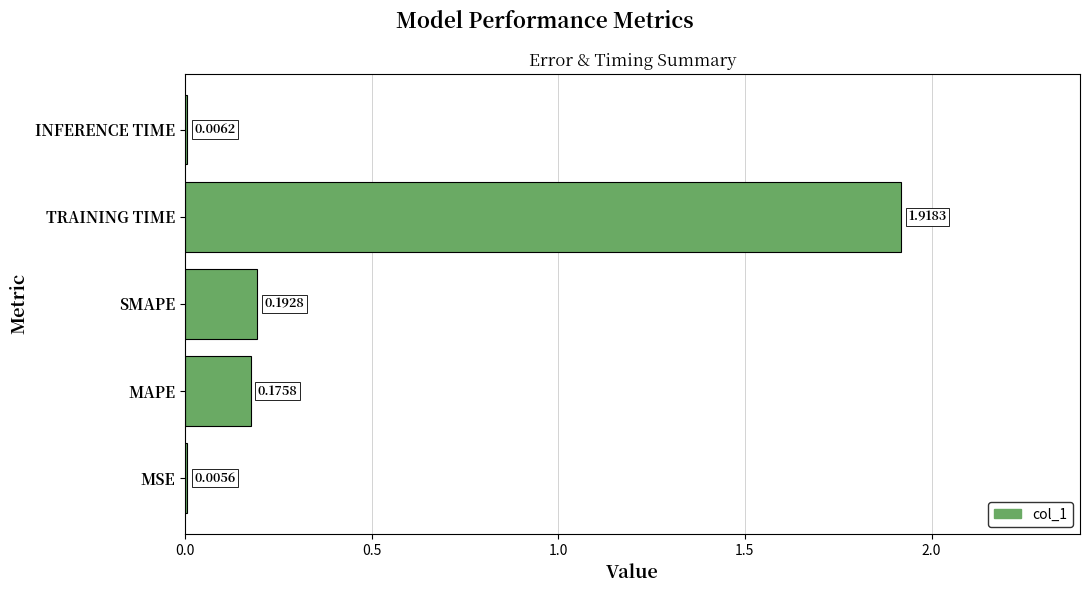

At which label is the value closest to 0?

MSE